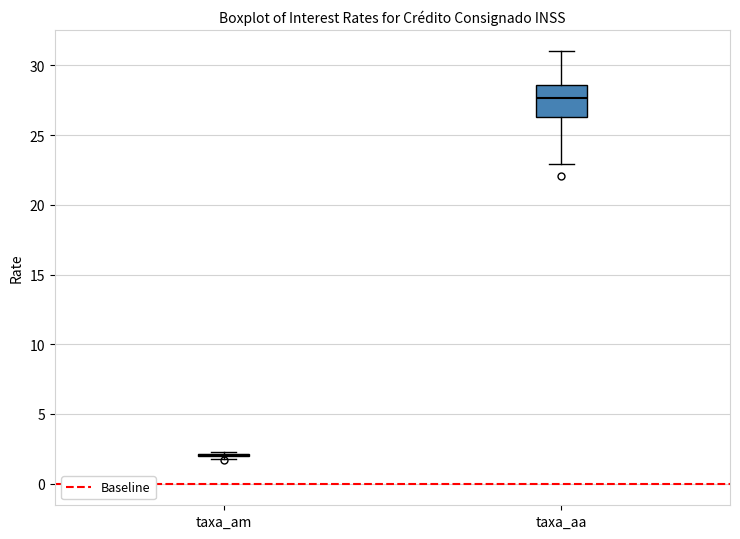

Which box is the tallest, from its lower edge to its upper edge?

taxa_aa